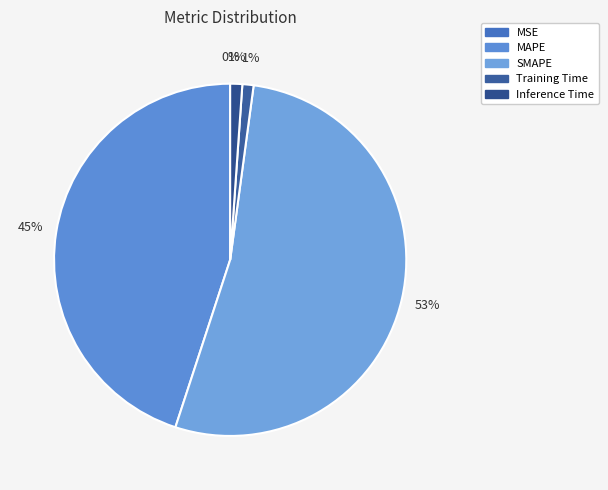

Which category has the smallest portion of the pie?

MSE